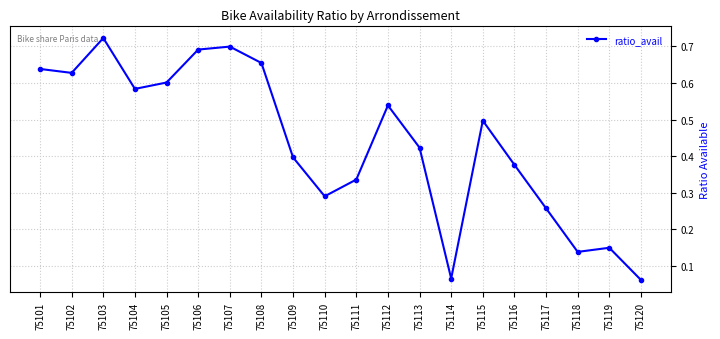

Between 75116 and 75114, which is larger?

75116